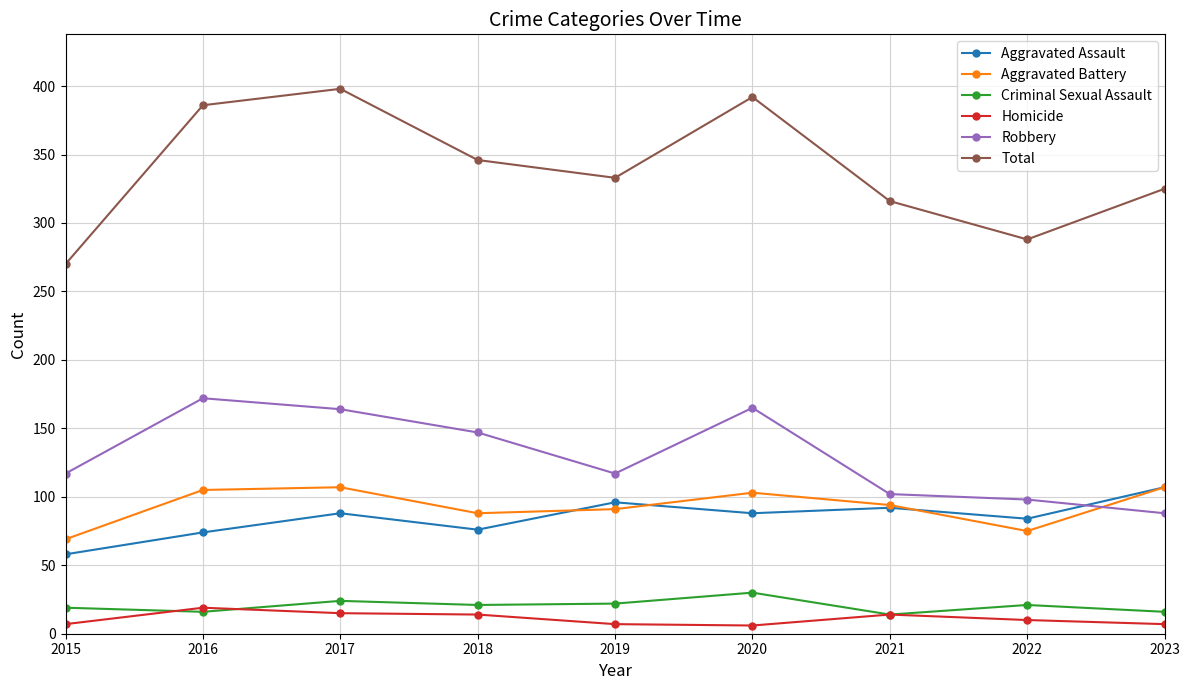

What are all the series names shown in the legend?

Aggravated Assault, Aggravated Battery, Criminal Sexual Assault, Homicide, Robbery, Total